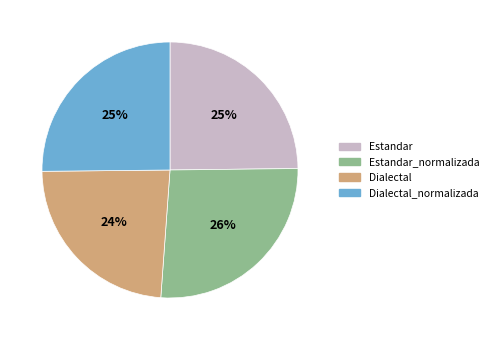

To the nearest percent, what is the difference between the Estandar and Dialectal slice percentages?

1%